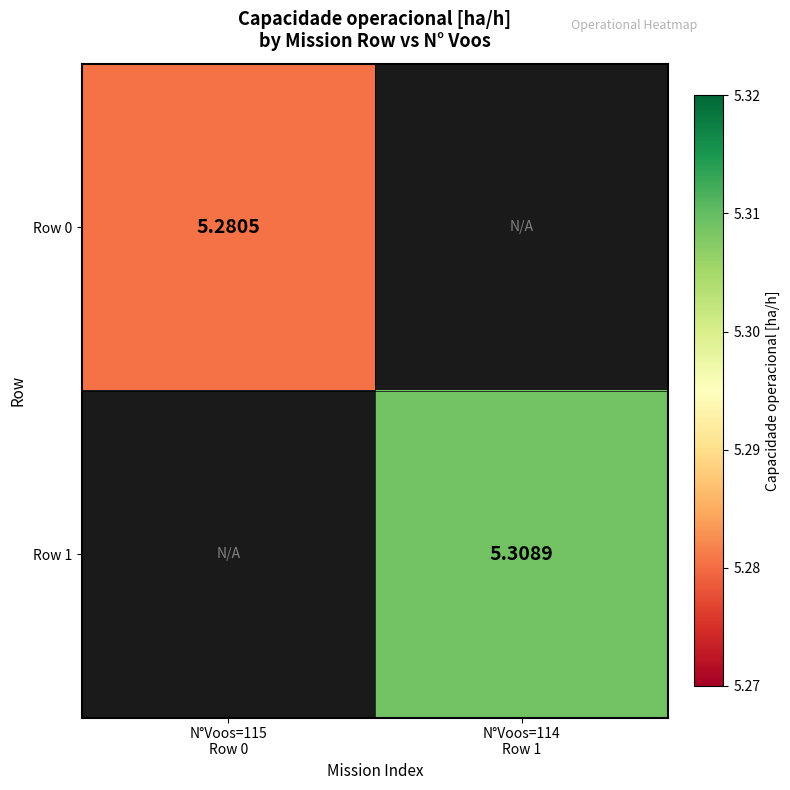

What is the lowest value of the Row 0 series?

5.3